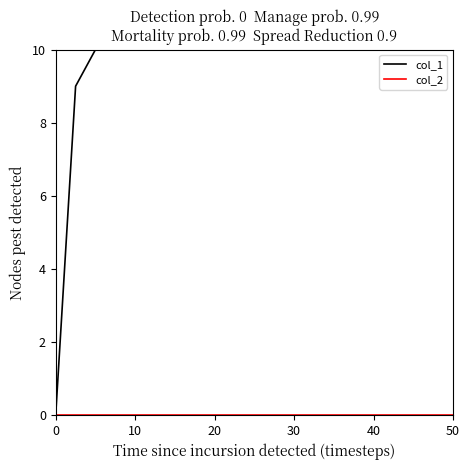

The value of col_2 at 20 is 0. True or false?

True